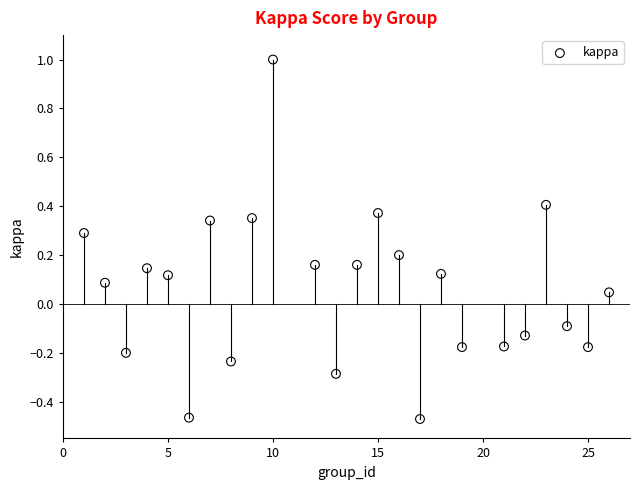

What is the range of Y values (max minus min)?

1.5